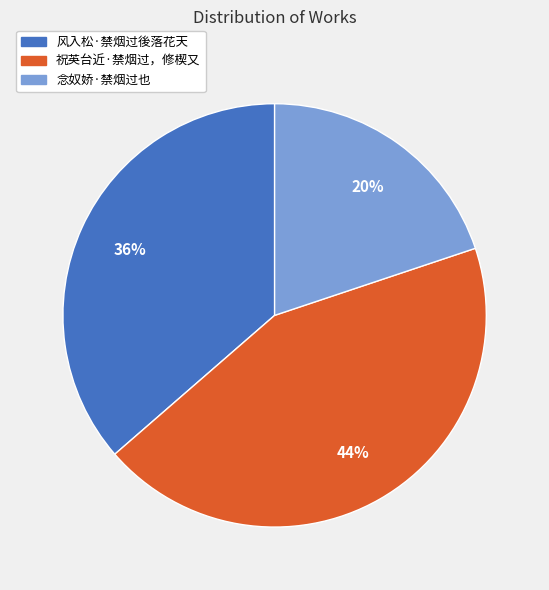

To the nearest percent, what is the difference between the largest and smallest slice percentages?

24%